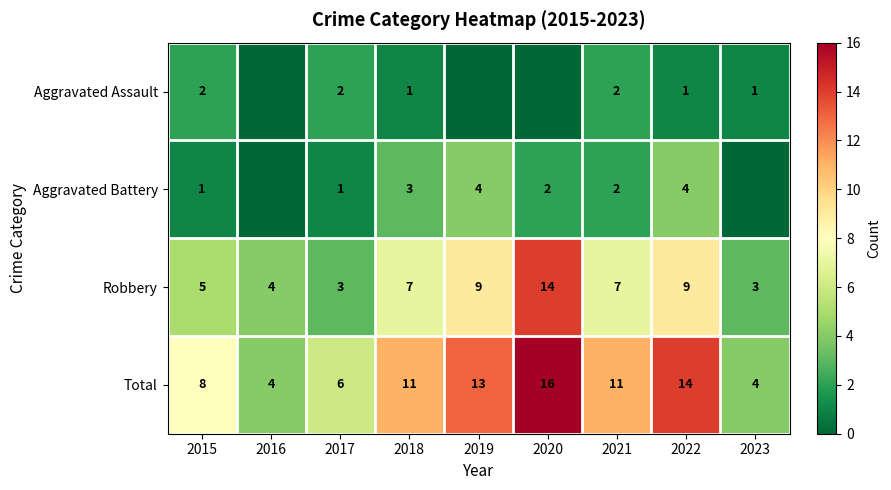

At 2015, list the series in order from largest to smallest.

Total, Robbery, Aggravated Assault, Aggravated Battery